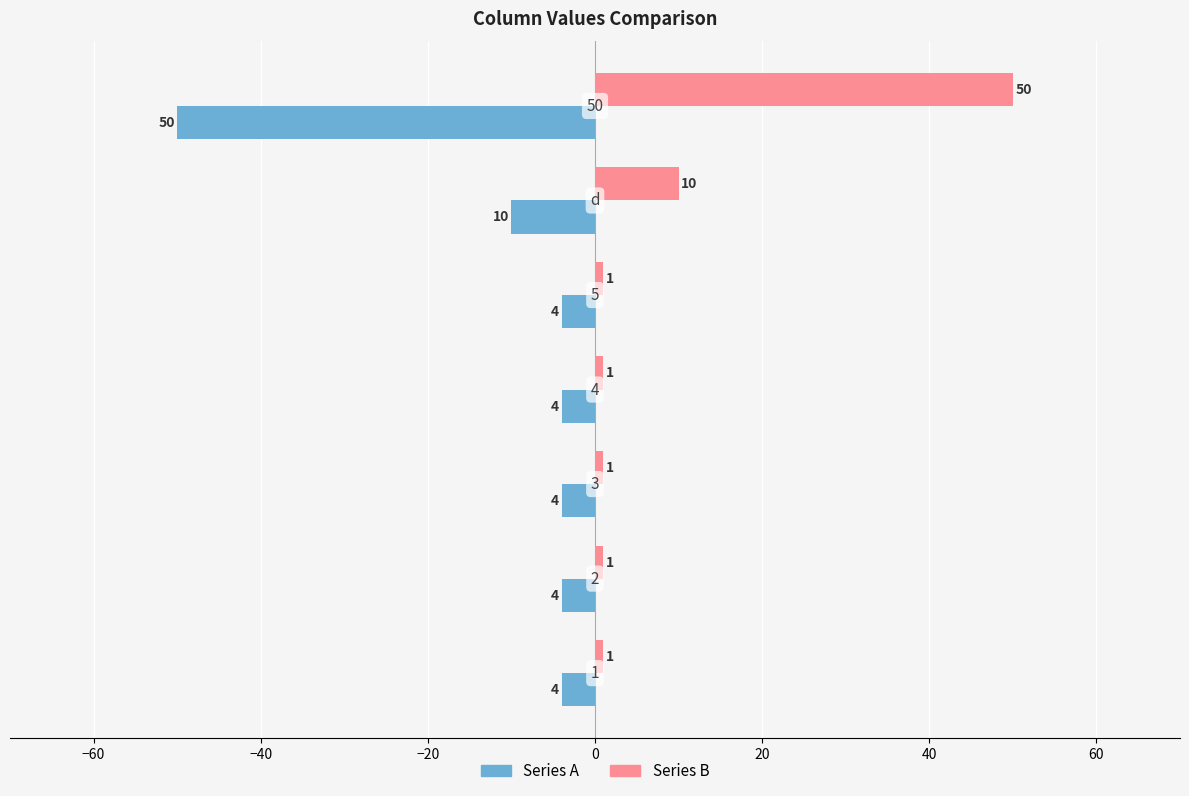

What is the maximum value shown in the chart?

50